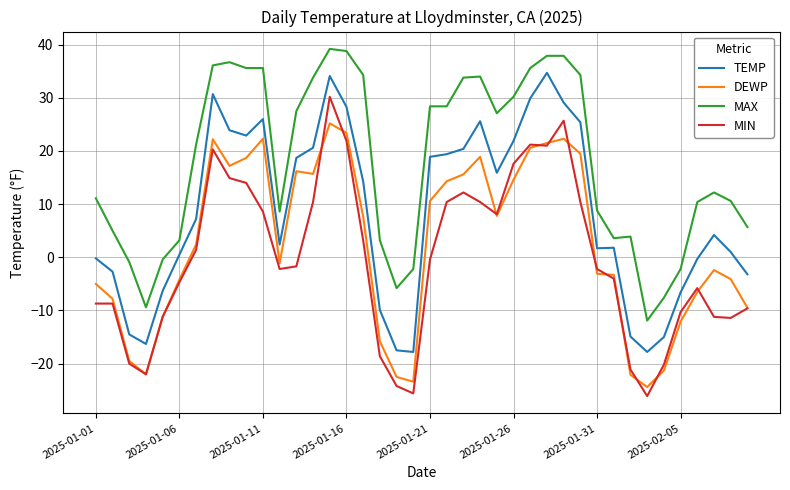

What is the difference between the maximum and second lowest values in the DEWP series?

48.6